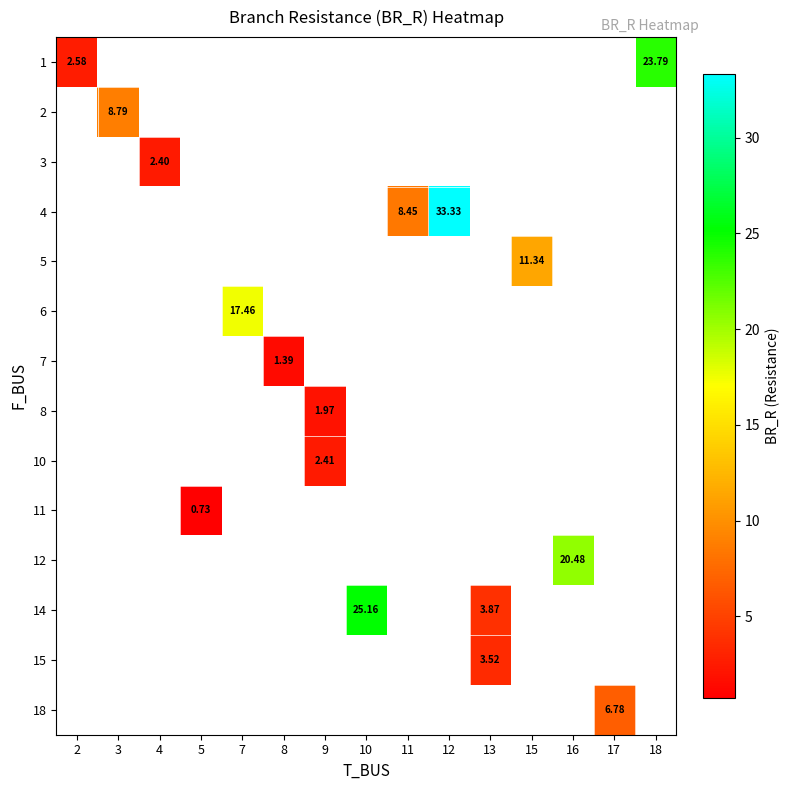

At which label does row_0 reach its peak?

18